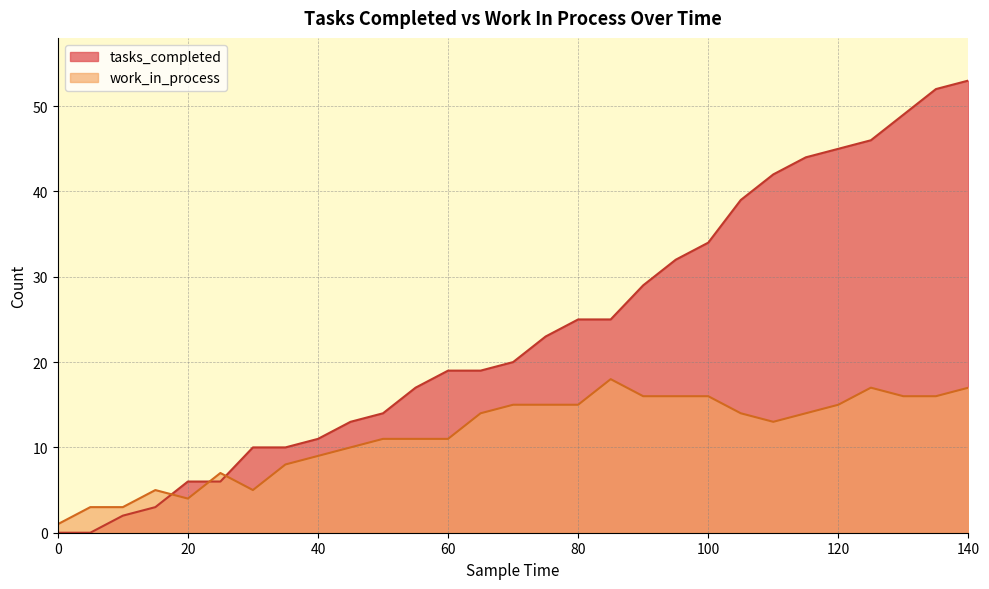

Read the work_in_process value at 30, to the nearest 5.

5